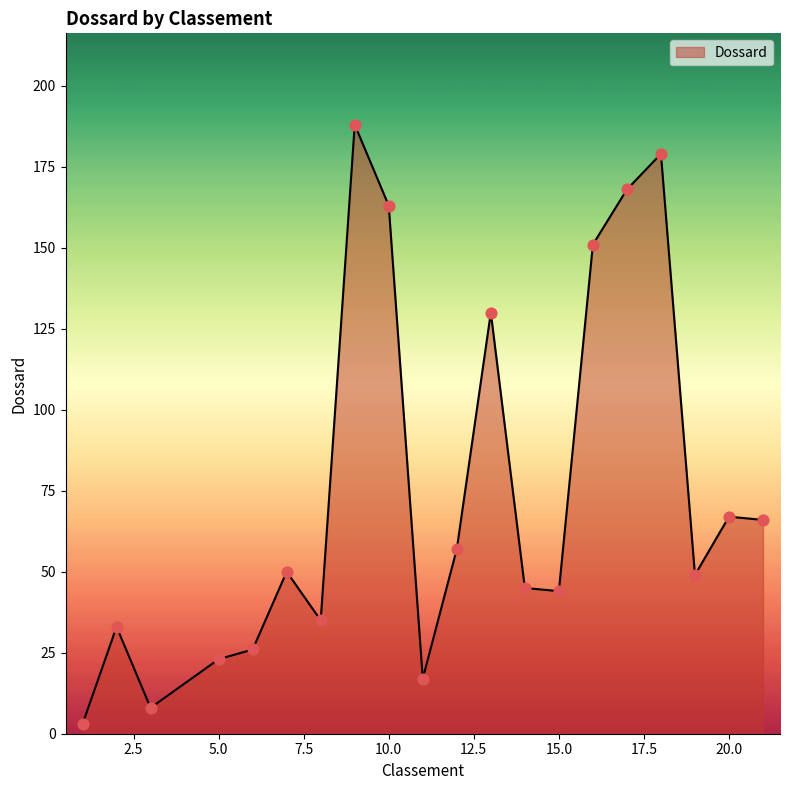

What is the difference between the maximum and minimum values?

185